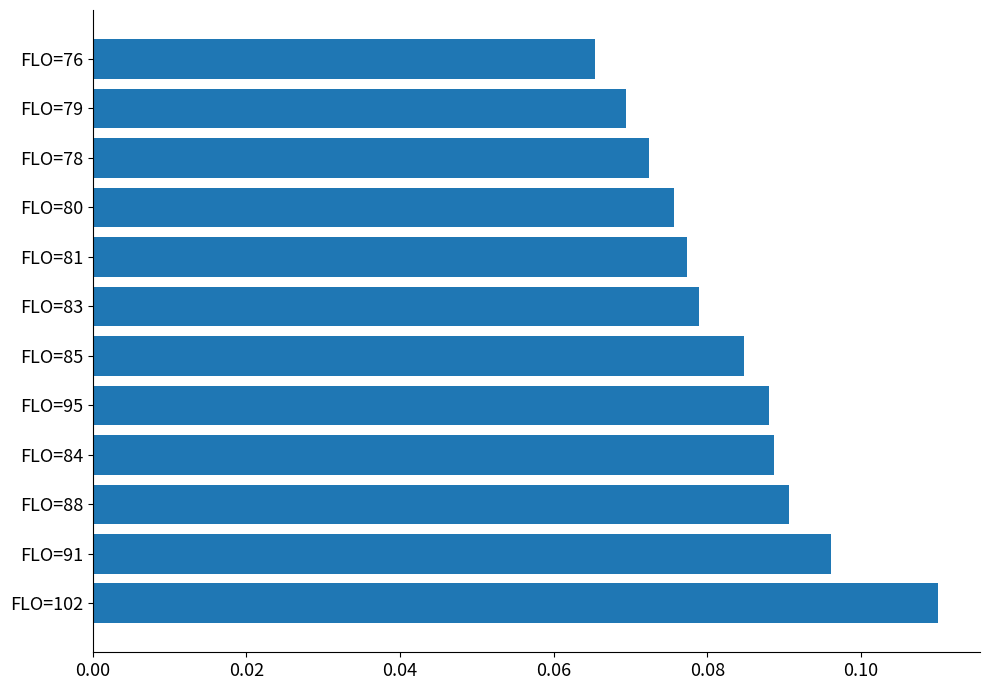

Where is the data nearest to the value 0?

FLO=76